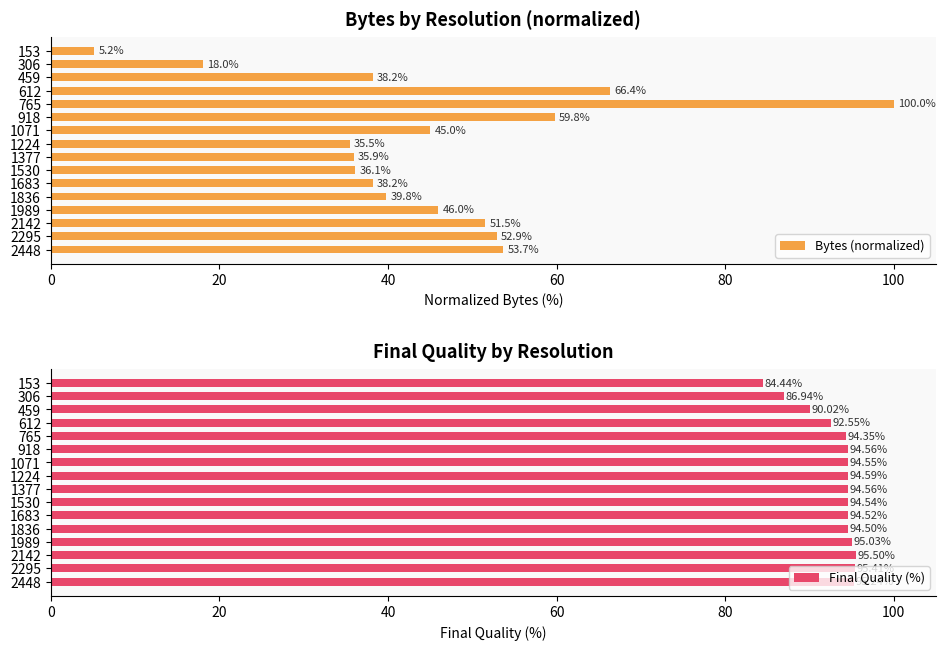

The Bytes (normalized) series shows 91.2 at 918. True or false?

False